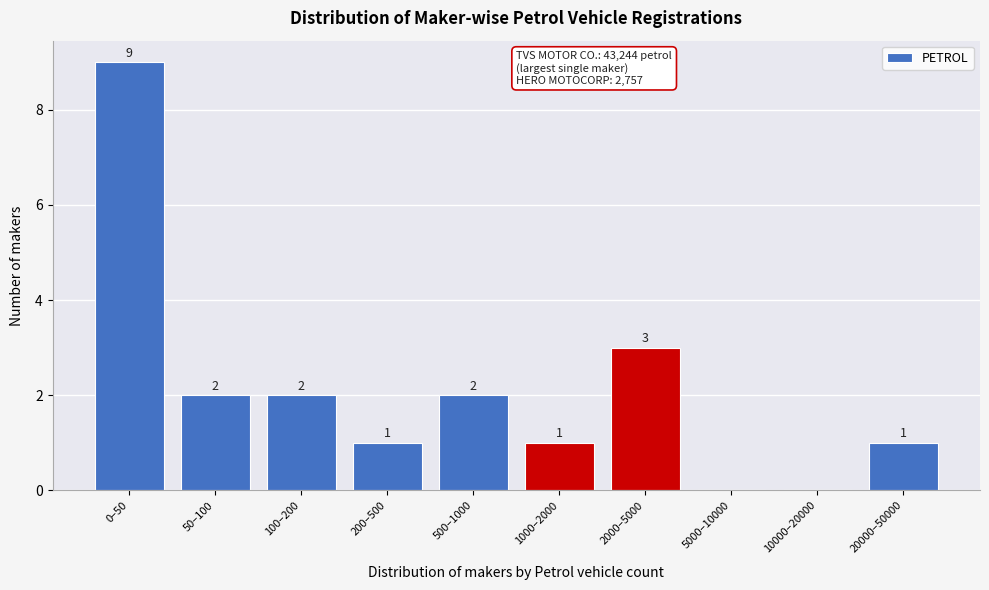

Reading left to right, list all the values displayed in this chart.

0–50=9	50–100=2	100–200=2	200–500=1	500–1000=2	1000–2000=1	2000–5000=3	5000–10000=0	10000–20000=0	20000–50000=1